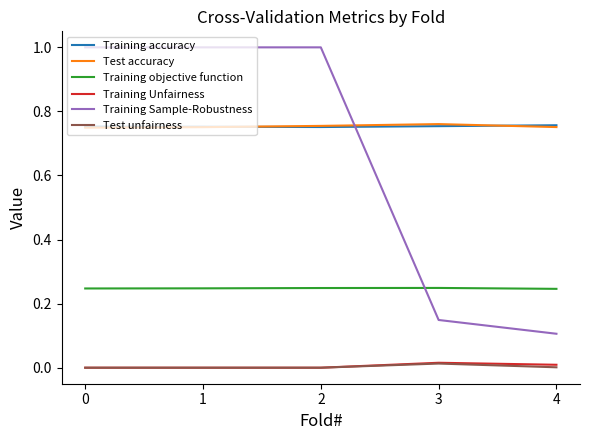

True or false: Test accuracy has a value of 0.2 at 1.

False